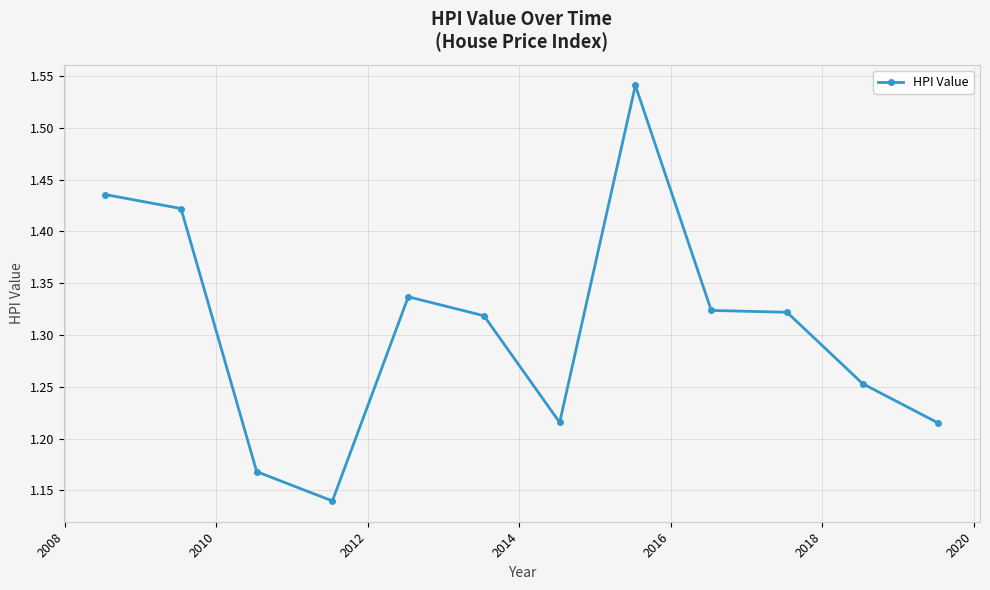

What is the sum of all values?

15.7